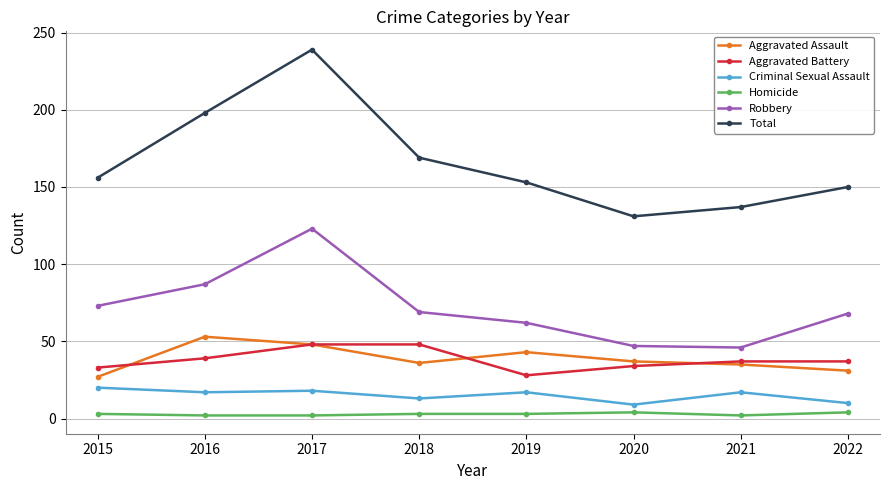

What is the sum of the Aggravated Assault values at 2018 and 2022?

67